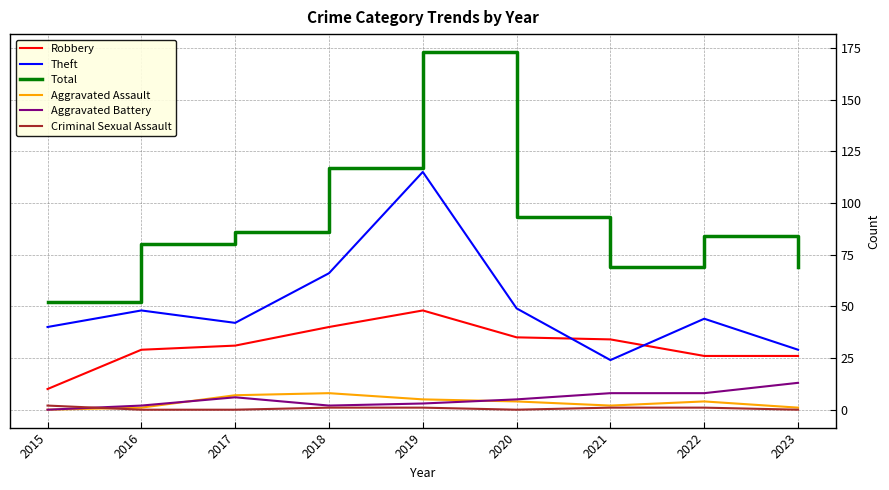

What is the greatest value displayed?

173